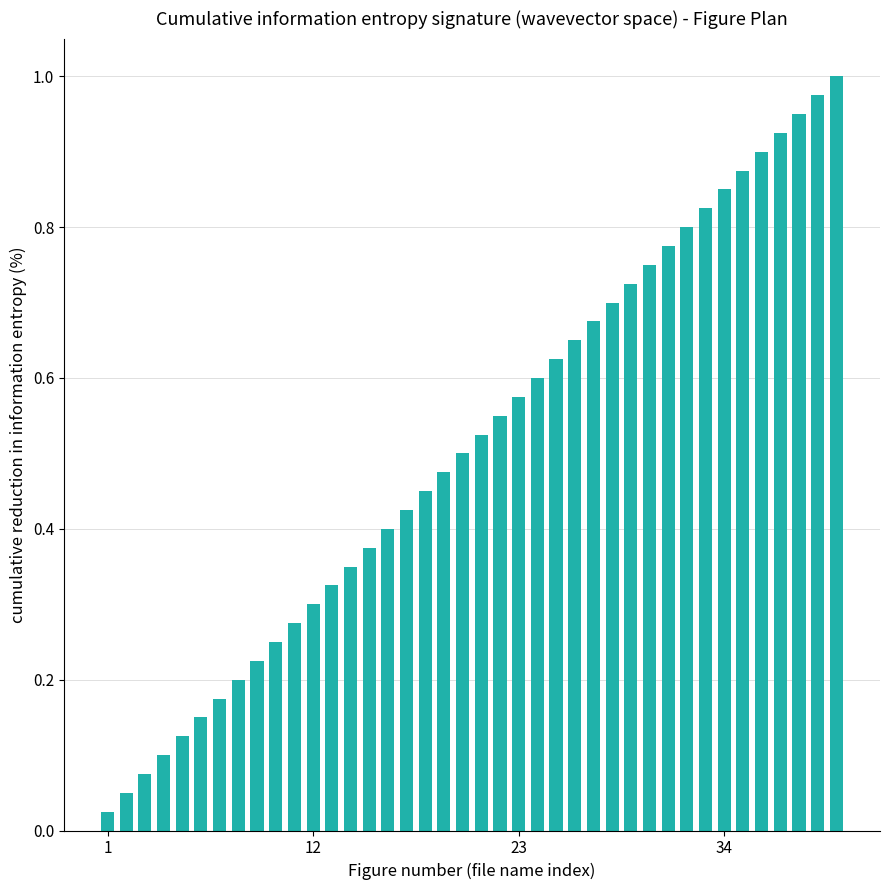

What is the sum of all values?

20.5